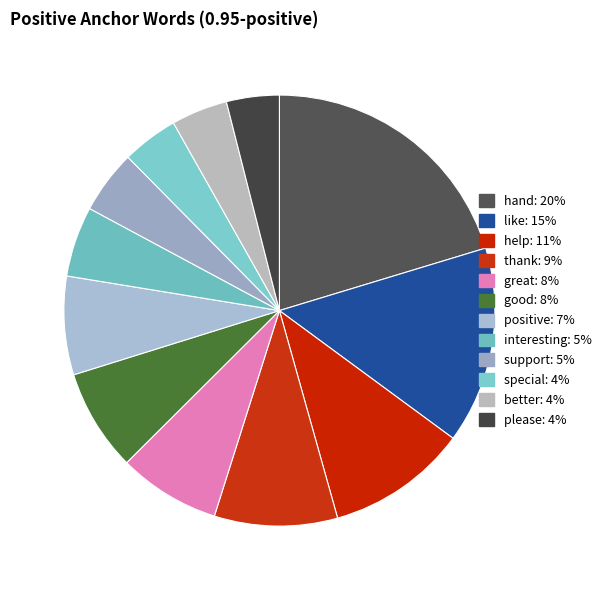

How many segments does this pie chart have?

12